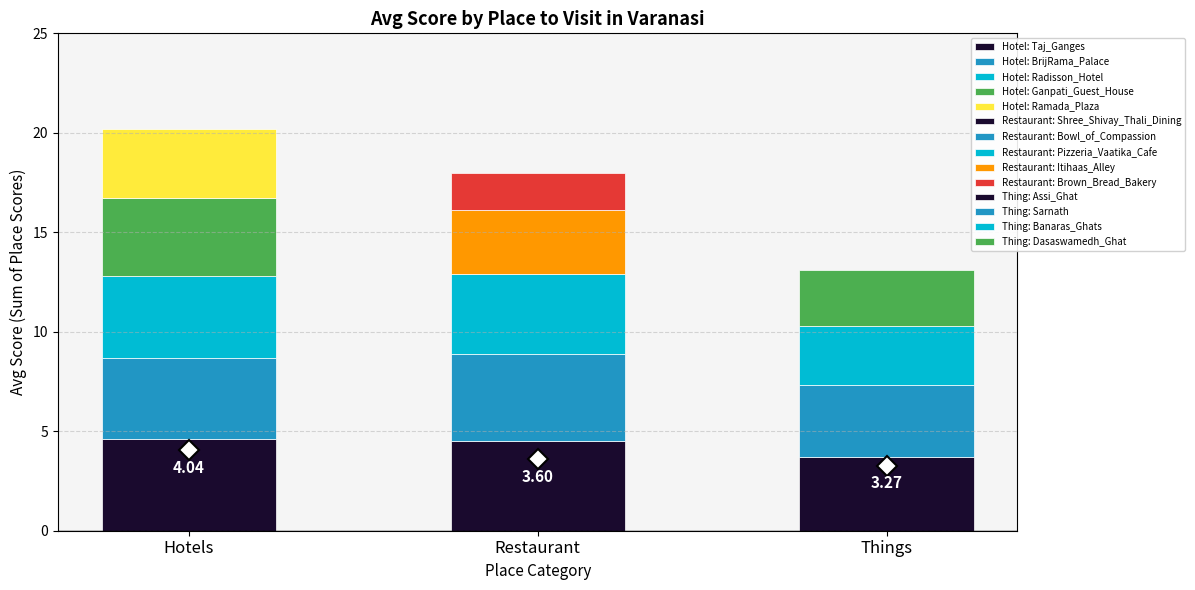

What is the difference between the second highest and second lowest values in the Hotels series?

0.2